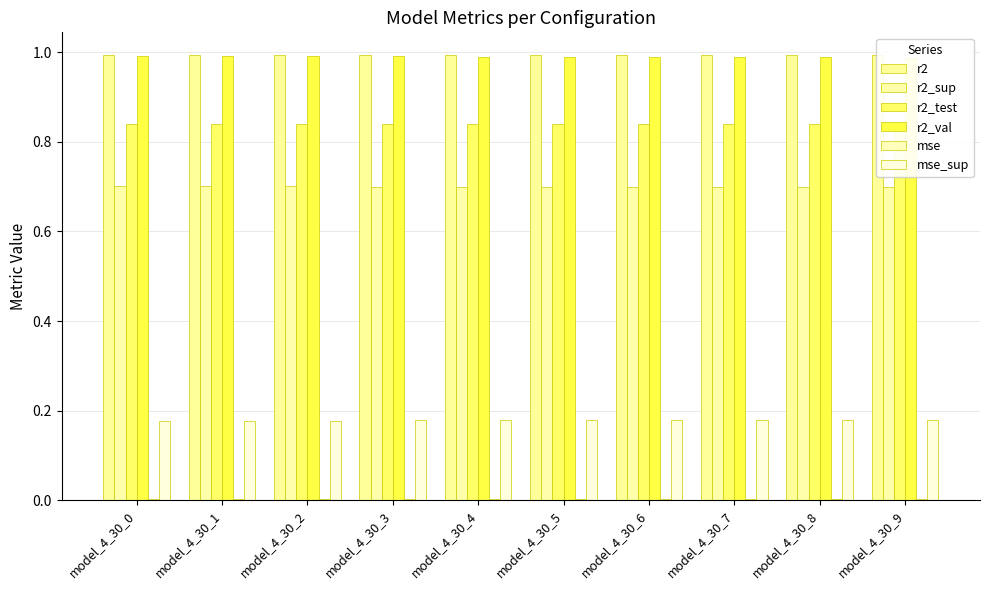

The r2 series shows 1.0 at model_4_30_7. True or false?

True